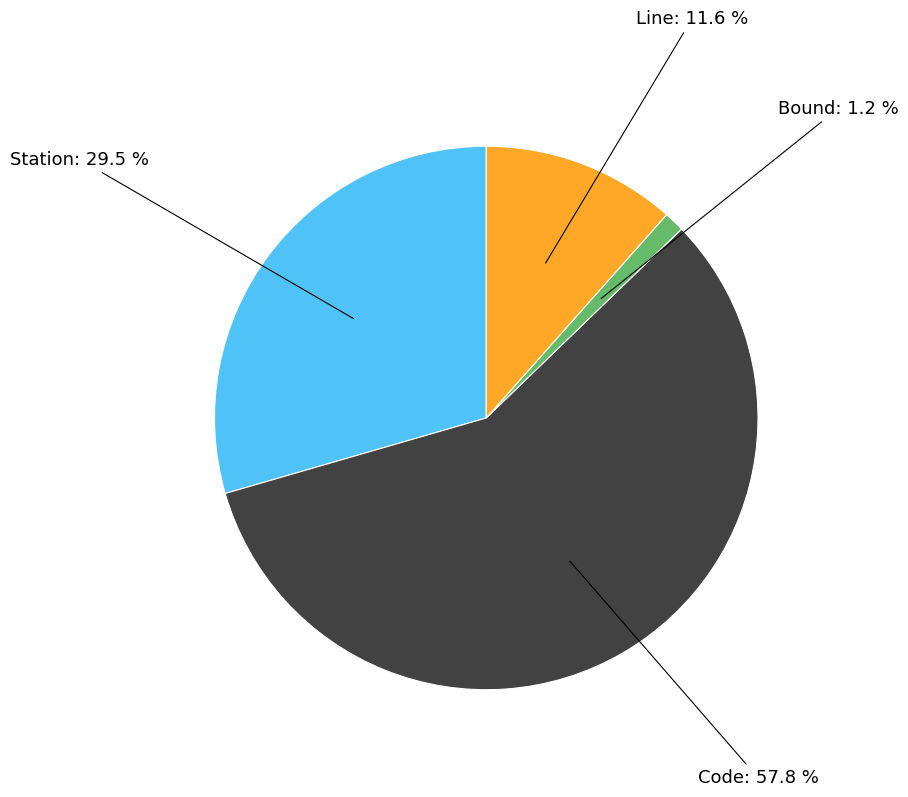

Which slice is the largest?

Code